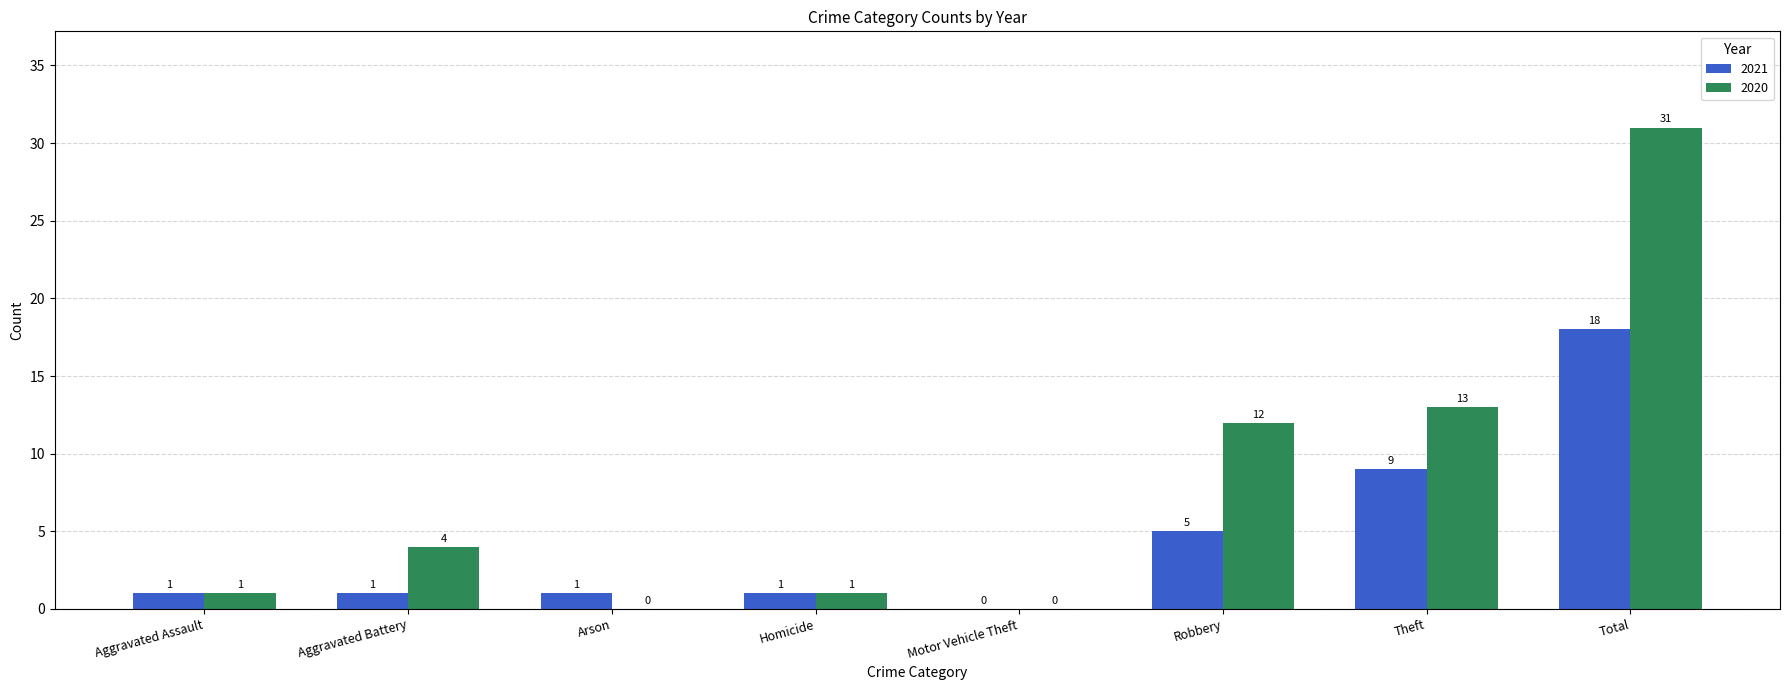

Between Arson and Homicide, which series saw the biggest shift?

2020